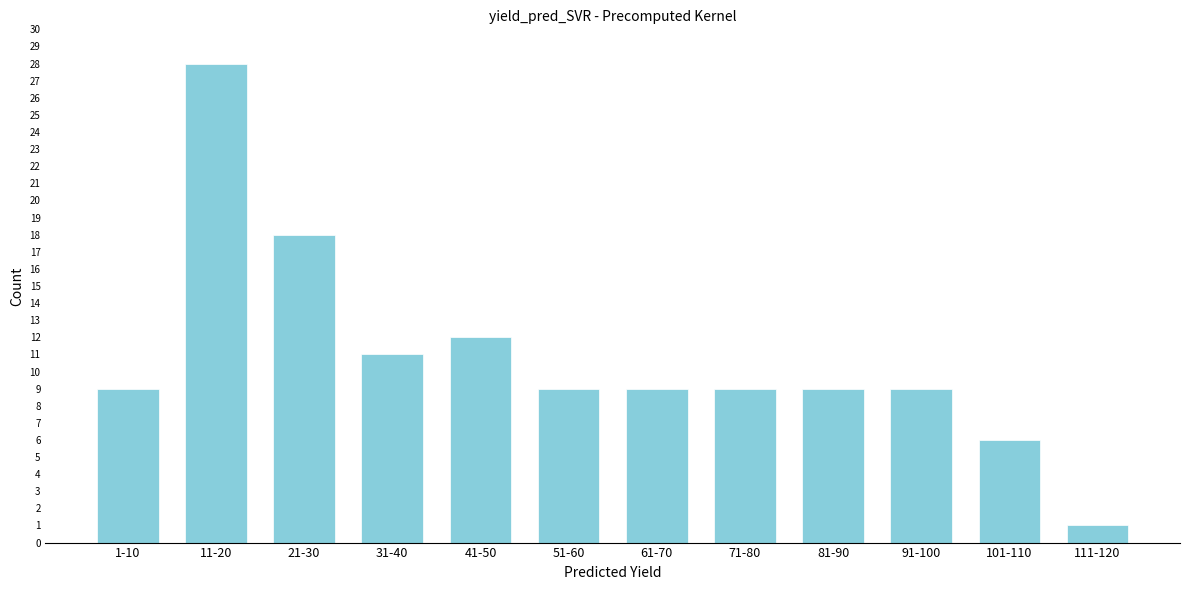

Reading left to right, what are all the values shown in this chart?

9	28	18	11	12	9	9	9	9	9	6	1